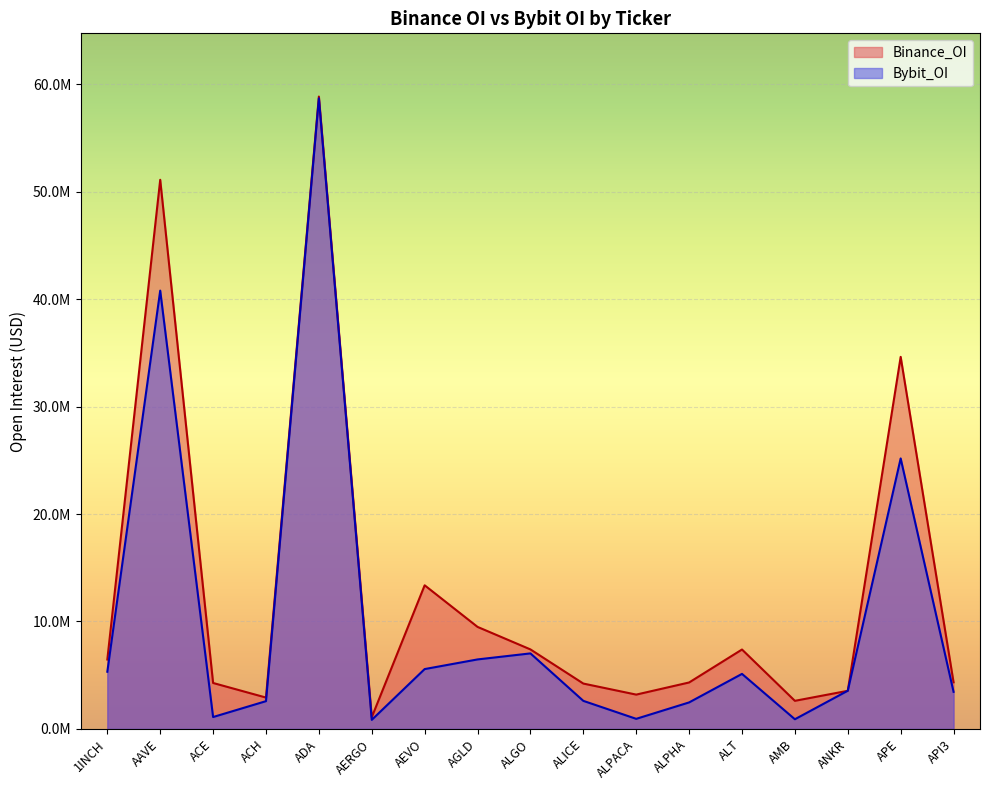

The value of Bybit_OI at ANKR is 6079513. True or false?

False